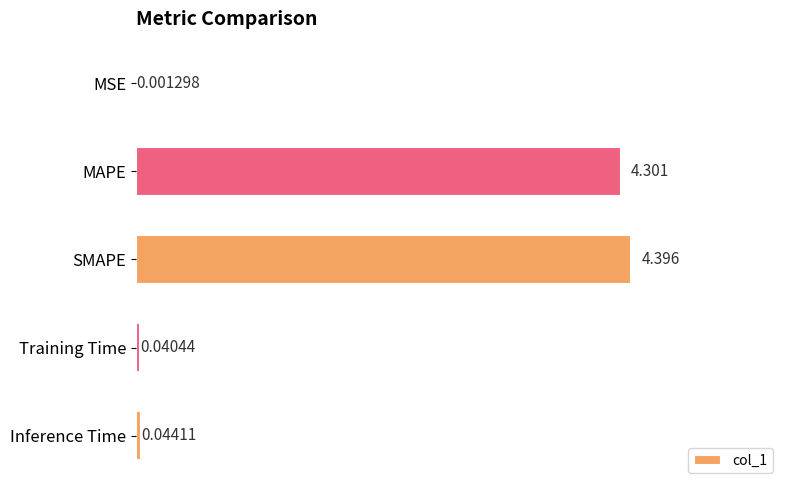

What is the sum of all values?

8.8